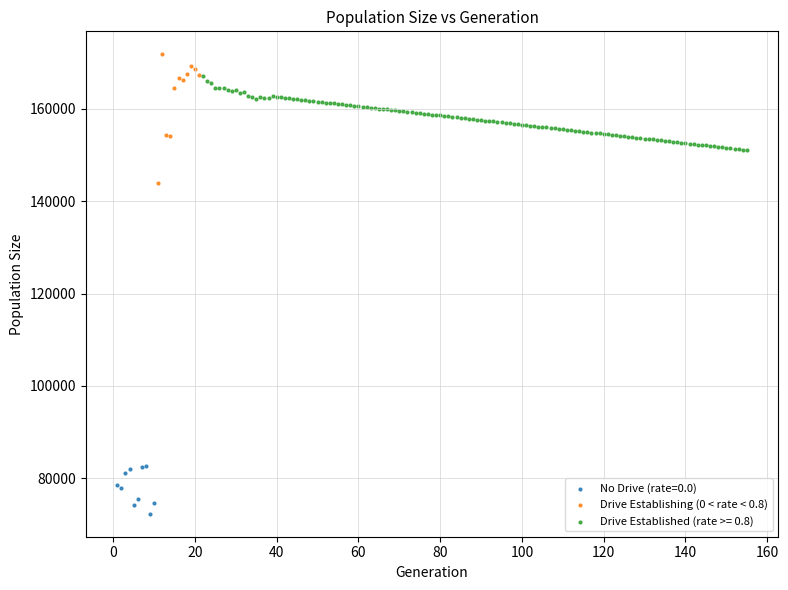

Which series has the widest spread of Y values?

Drive Establishing (0 < rate < 0.8)